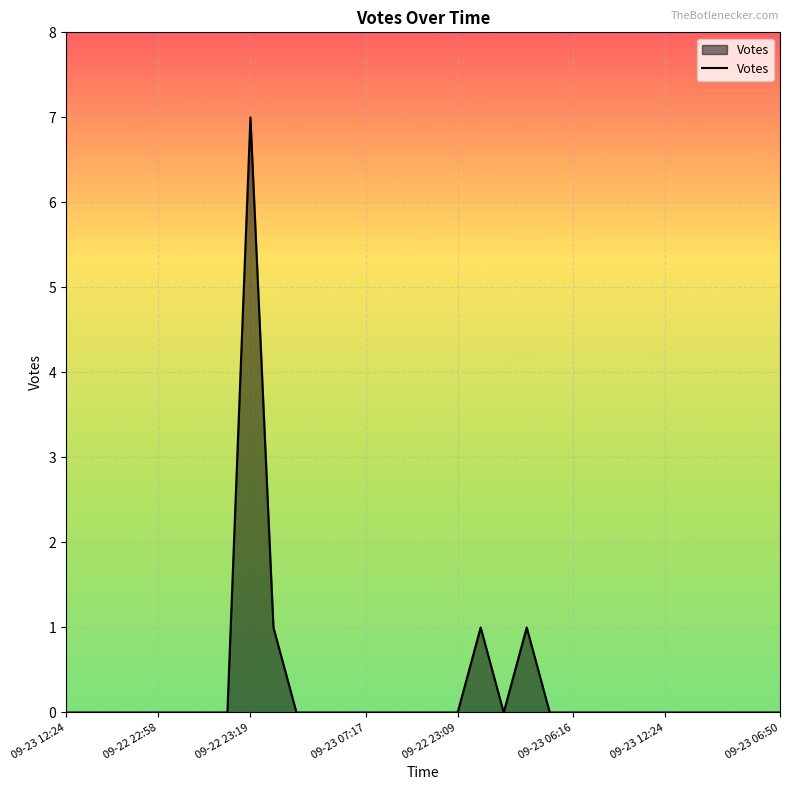

What is the maximum value shown in the chart?

7